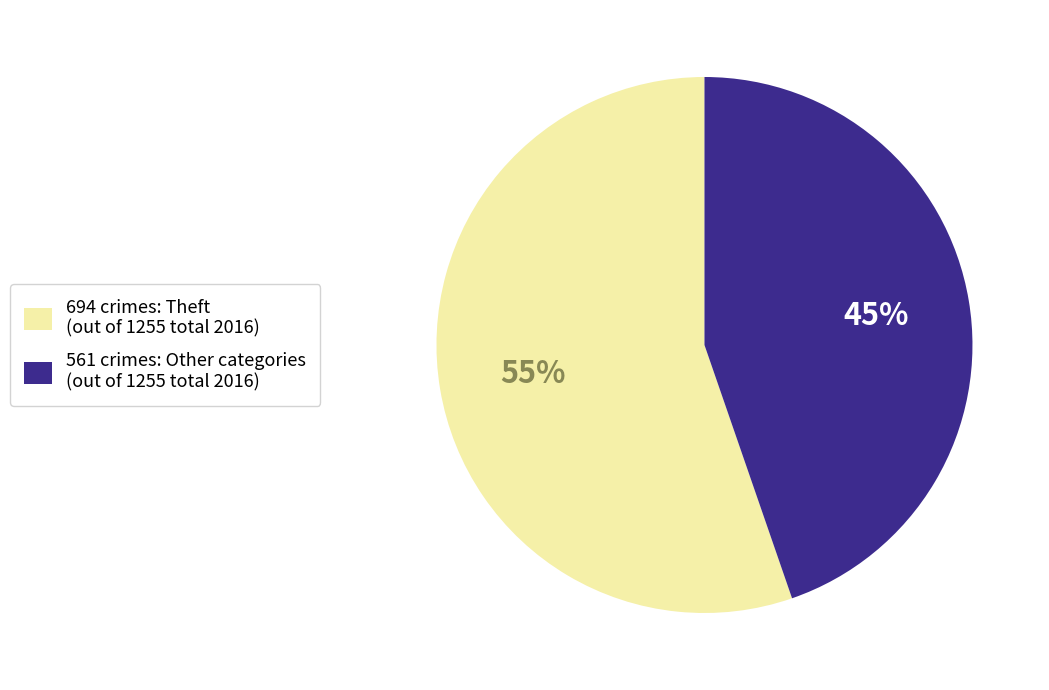

To the nearest percent, what is the average slice percentage?

50%